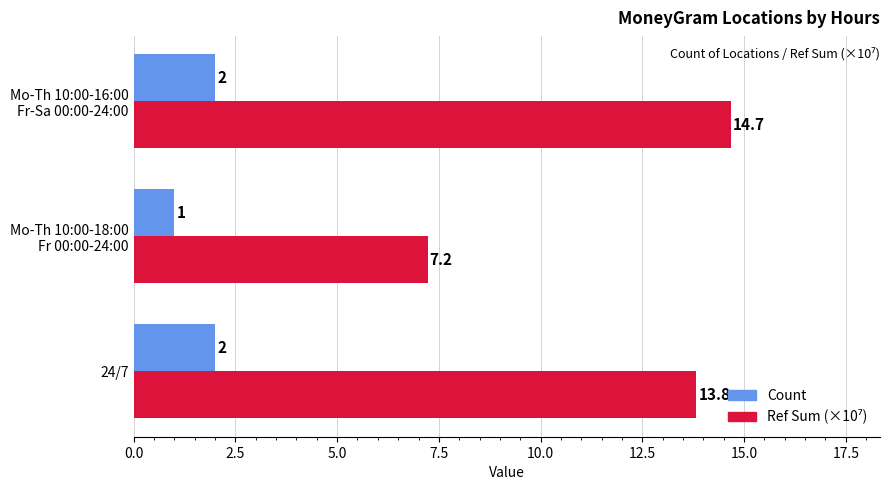

What is the sum of all Count values?

5.0